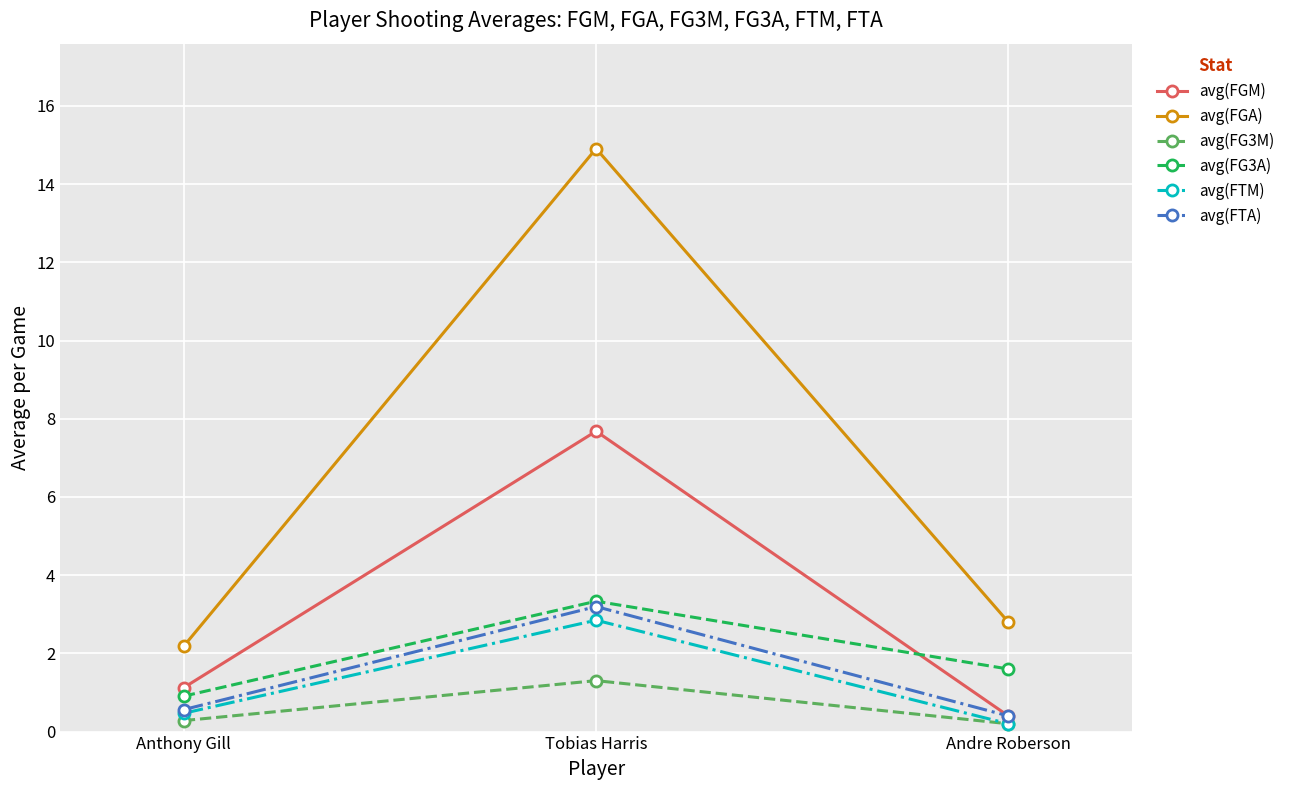

Is the value of avg(FG3M) at Andre Roberson greater than the value of avg(FG3A) at Anthony Gill?

No